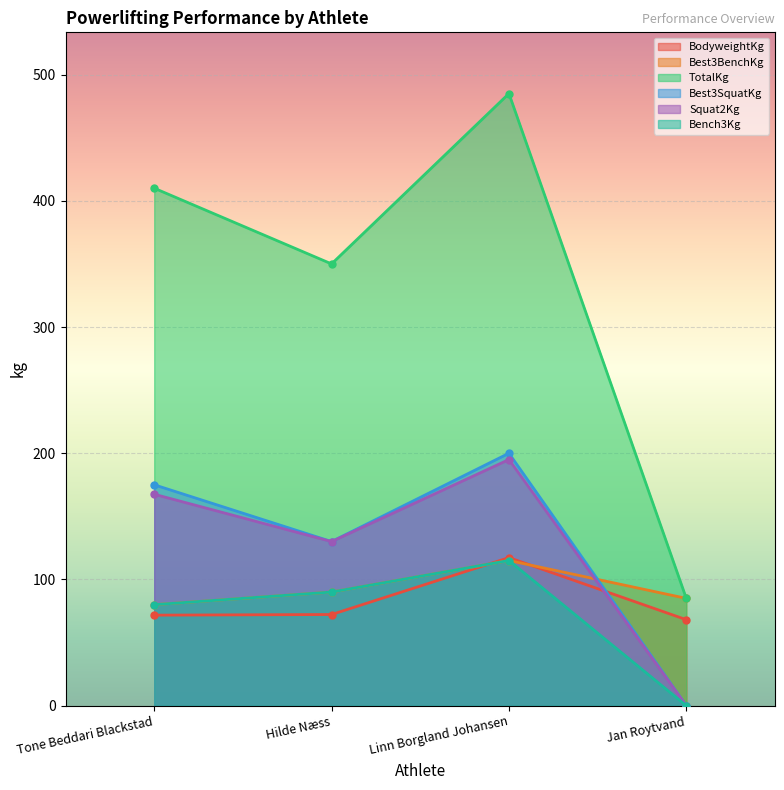

How many lines are shown in the chart?

6